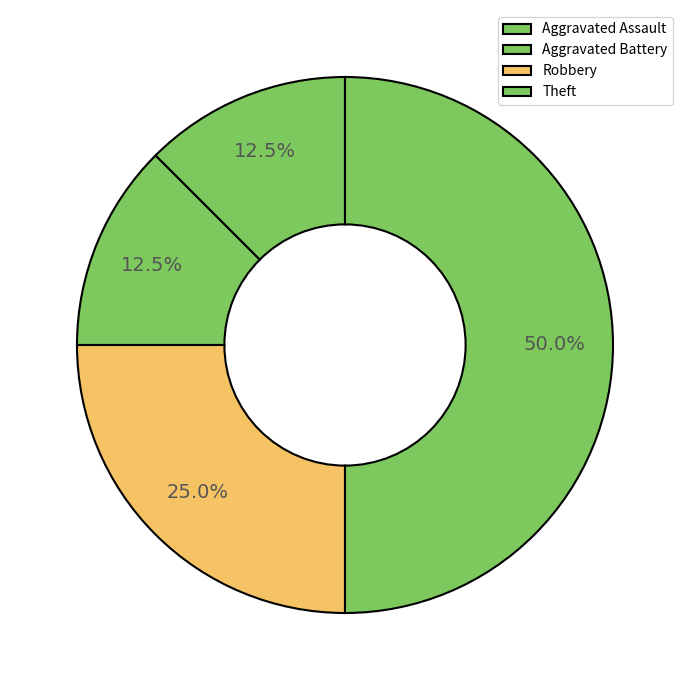

Is there a majority slice in this chart?

No